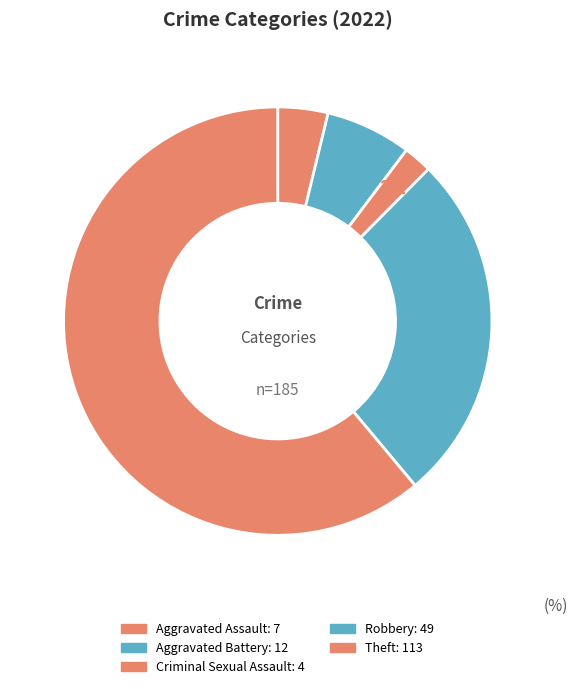

How many slices are in this pie chart?

5